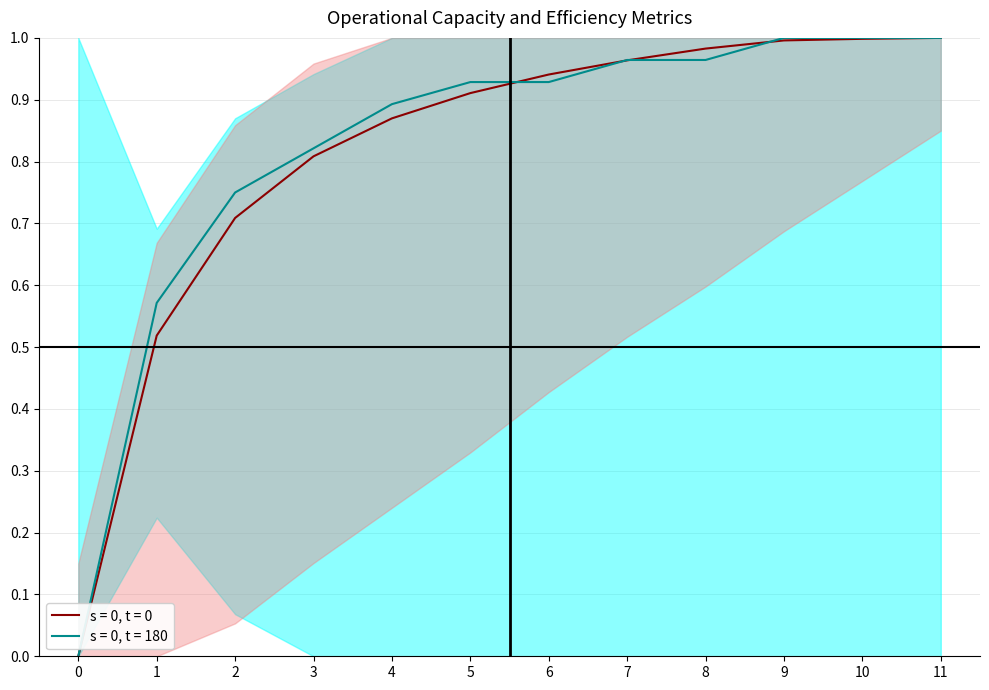

What is the sum of the Tempo util [h] values at 2 and 9?

1.7